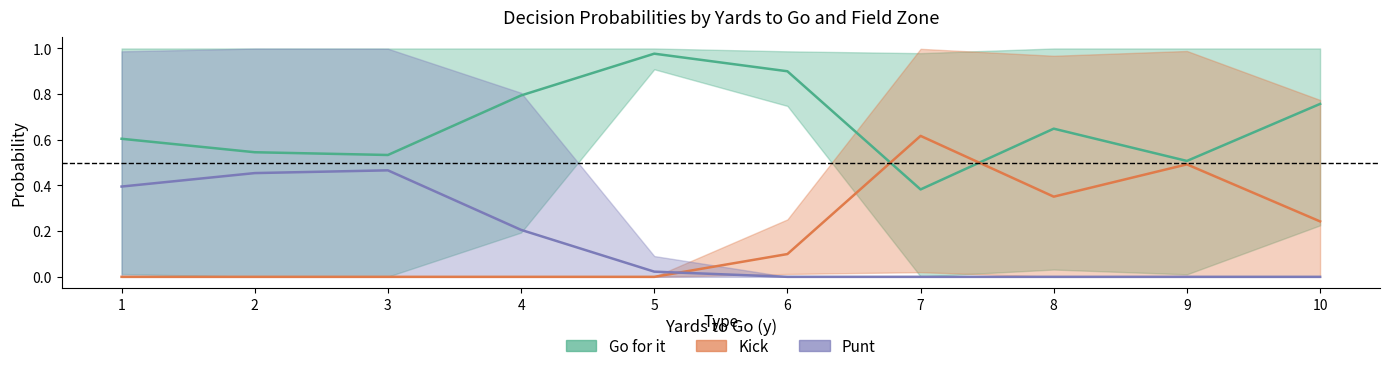

Which series has the largest range (max minus min)?

Kick